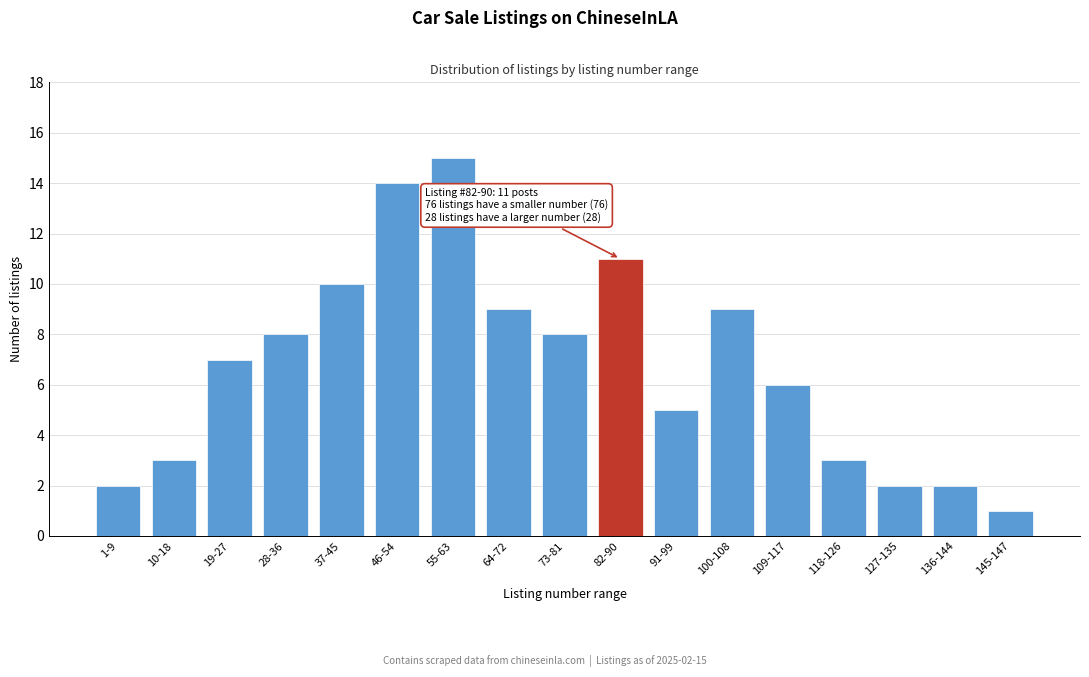

Reading left to right, what are all the values shown in this chart?

2	3	7	8	10	14	15	9	8	11	5	9	6	3	2	2	1